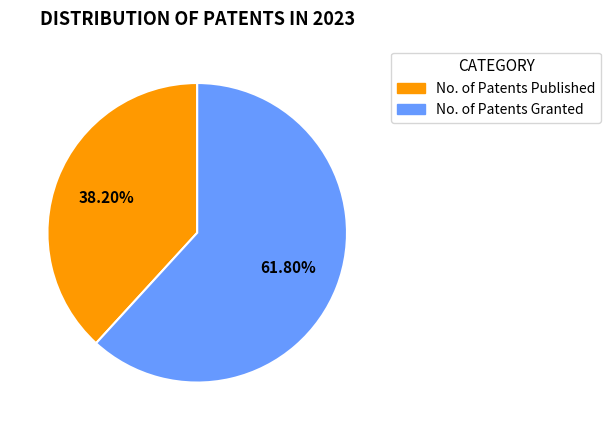

What percentage is NOT represented by No. of Patents Published?

61.8%